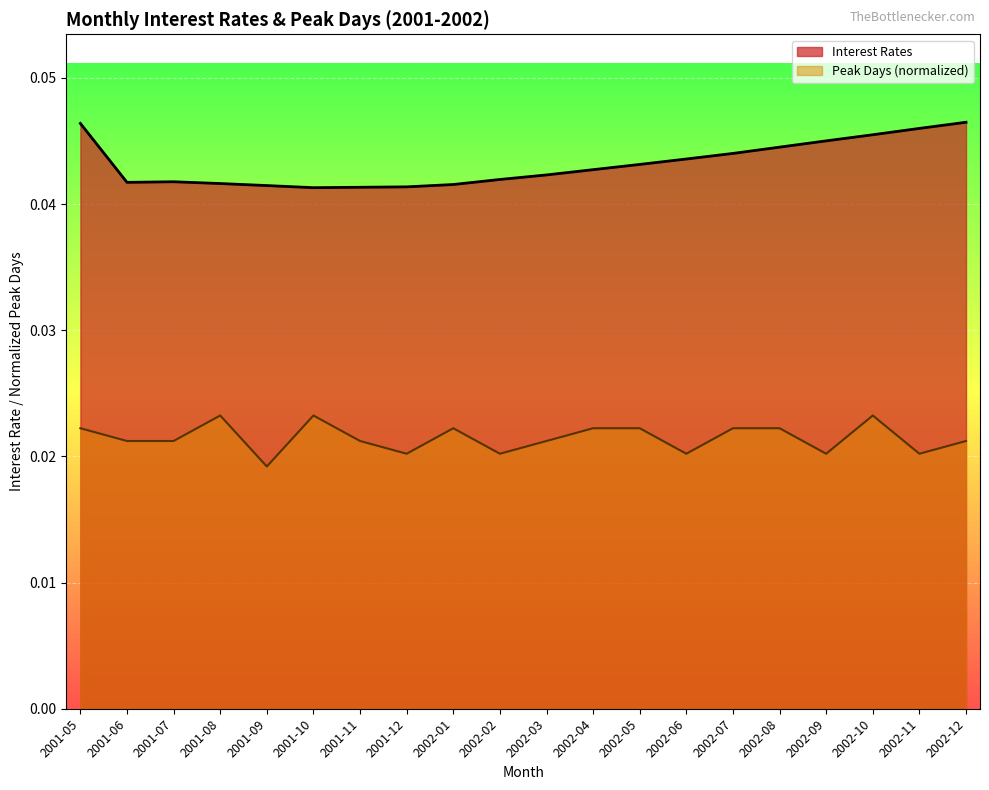

Does the chart display data point markers on the line(s)?

No